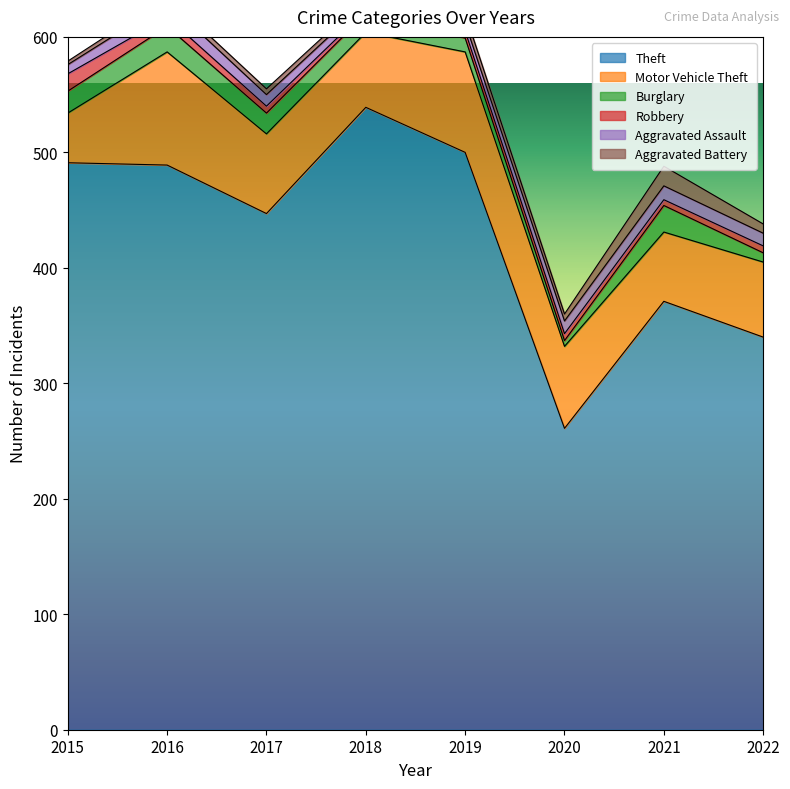

List the series in order of their peak value, lowest first.

Aggravated Assault, Robbery, Aggravated Battery, Burglary, Motor Vehicle Theft, Theft